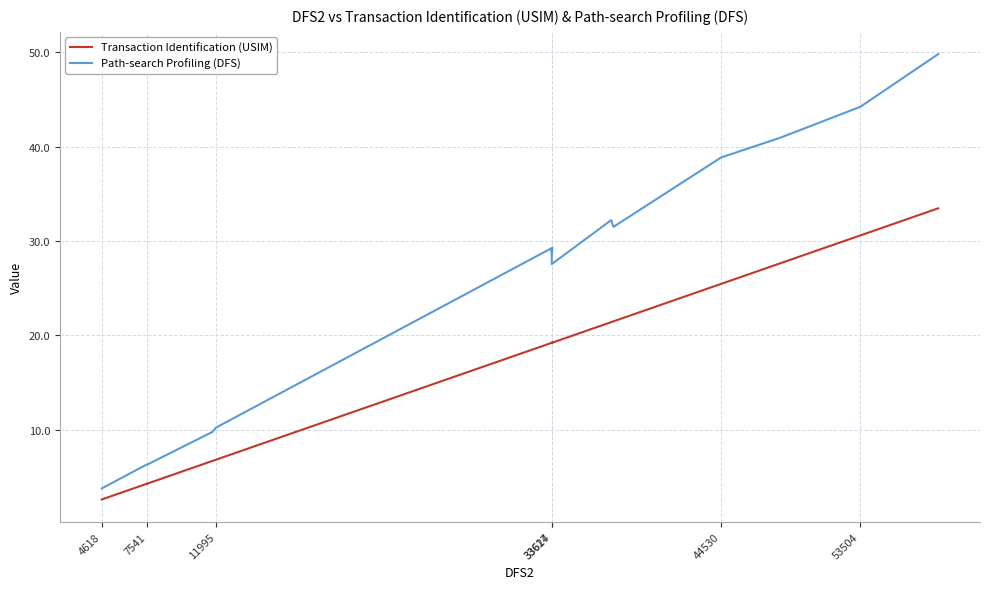

Does the chart display data point markers on the line(s)?

No